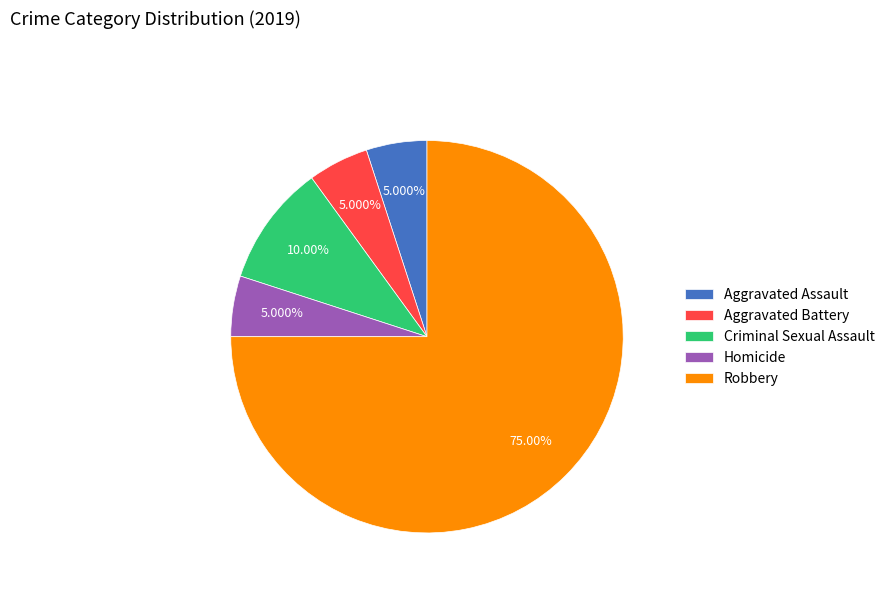

Is Robbery the majority of the pie?

Yes